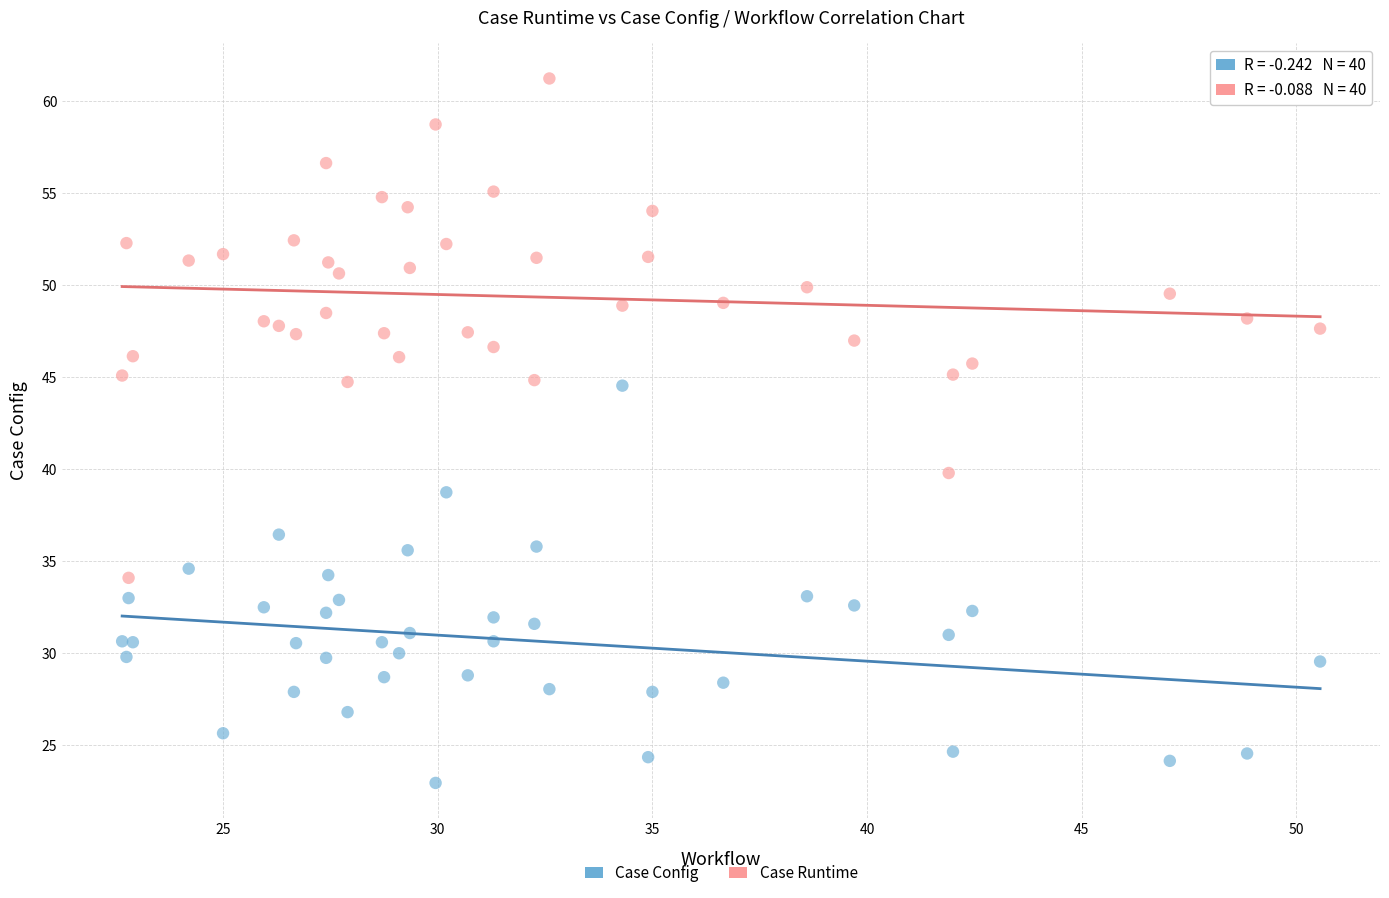

Which series has the widest spread of Y values?

Case Runtime